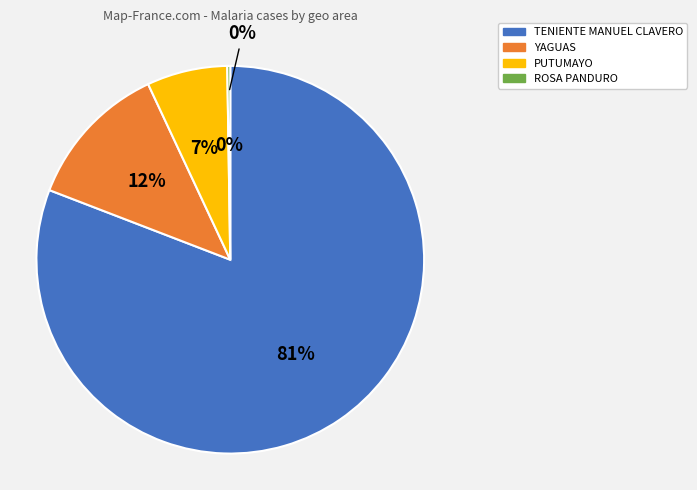

How much of the chart is everything except PUTUMAYO?

93.3%